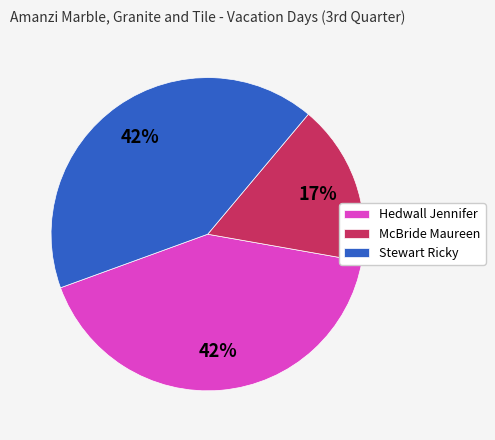

Does McBride Maureen represent more than half of the total?

No